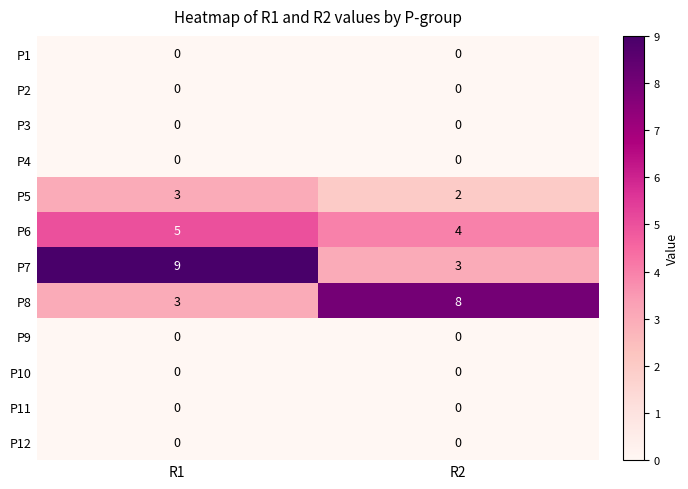

What is the spread (max minus min) of values at R2?

8